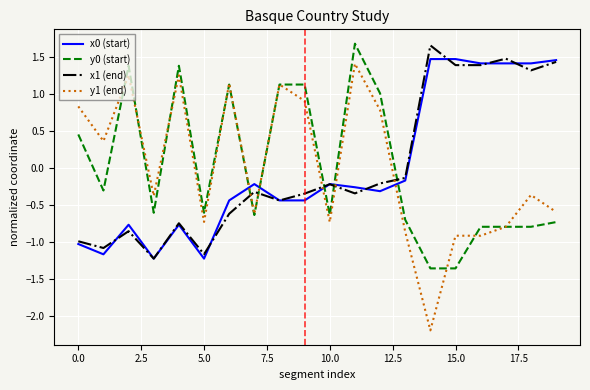

True or false: x0 (start) and y0 (start) intersect in this chart.

True